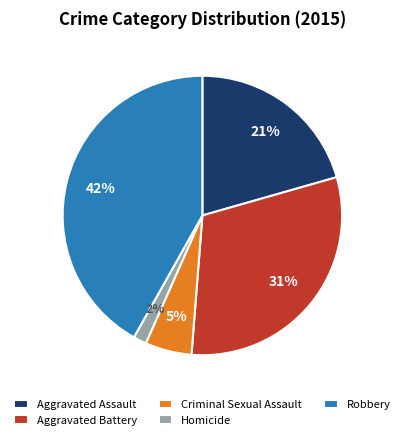

To the nearest percent, what percentage of the pie is Robbery?

42%